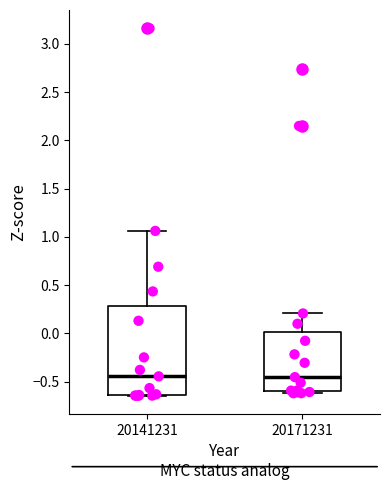

Comparing the boxes themselves (not the whiskers), which one is the tallest?

20141231